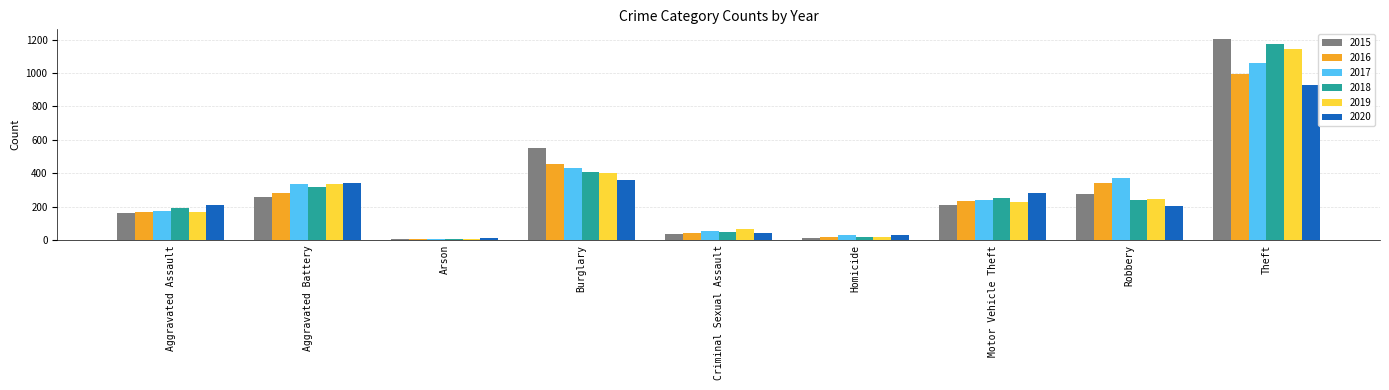

Count the number of data series in this chart.

6